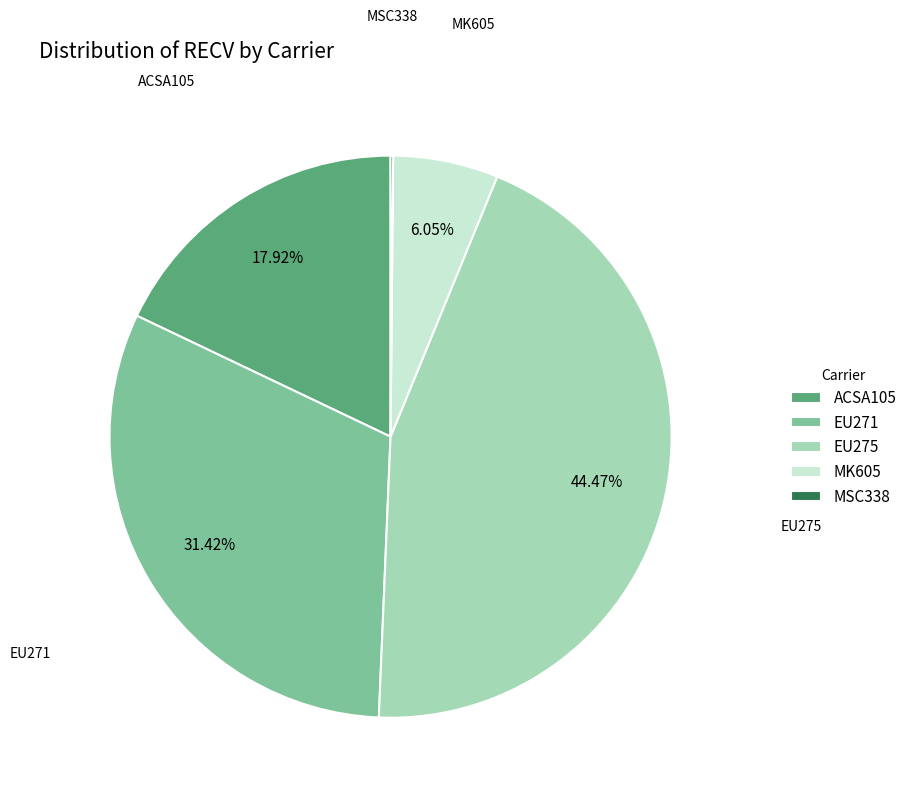

What is the ratio of the value at ACSA105 to the value at MK605?

3.0